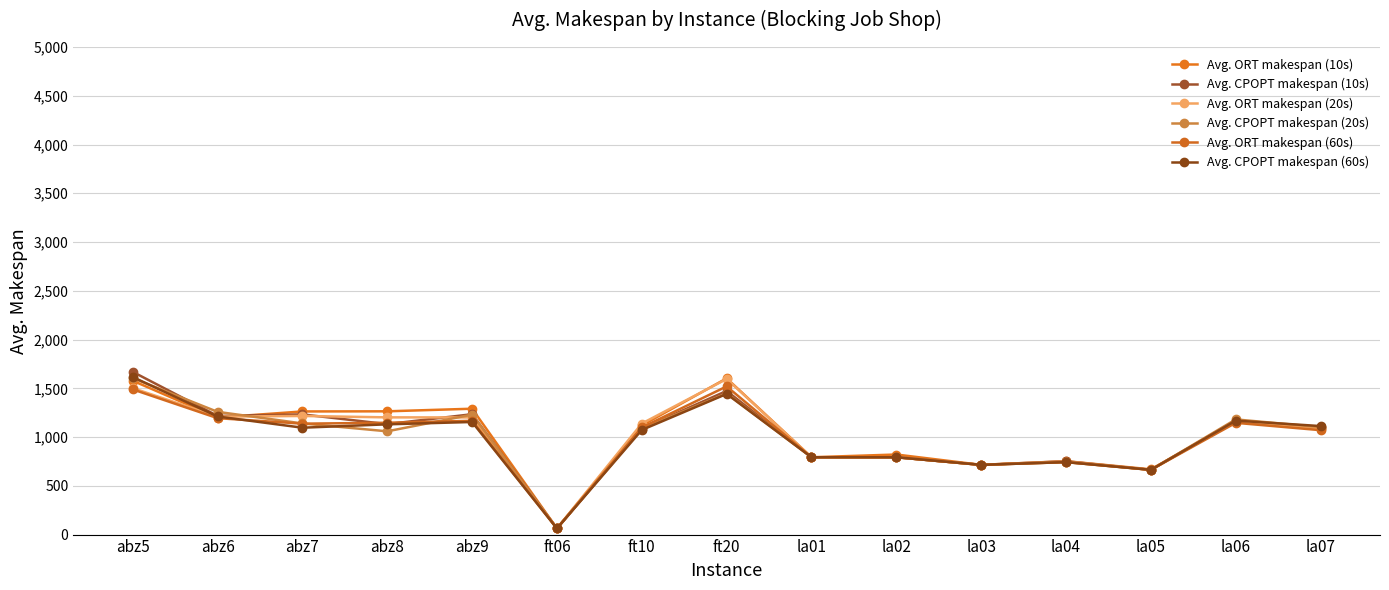

The value of Avg. ORT makespan (20s) at la03 is 274.5. True or false?

False